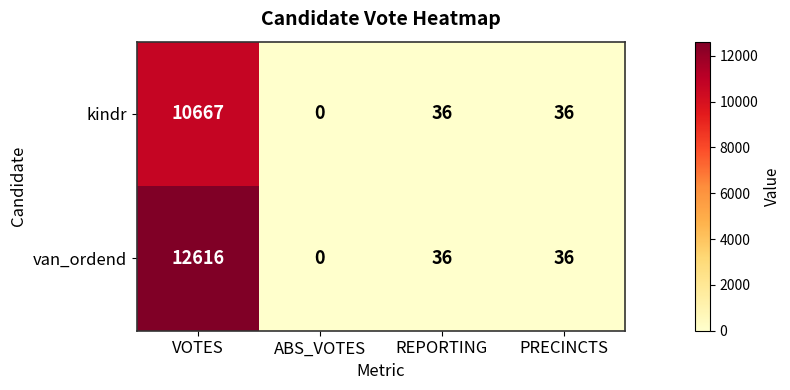

Reading left to right, list all the values displayed in this chart.

kindr: VOTES=10667	ABS_VOTES=0	REPORTING=36	PRECINCTS=36
van_ordend: VOTES=12616	ABS_VOTES=0	REPORTING=36	PRECINCTS=36